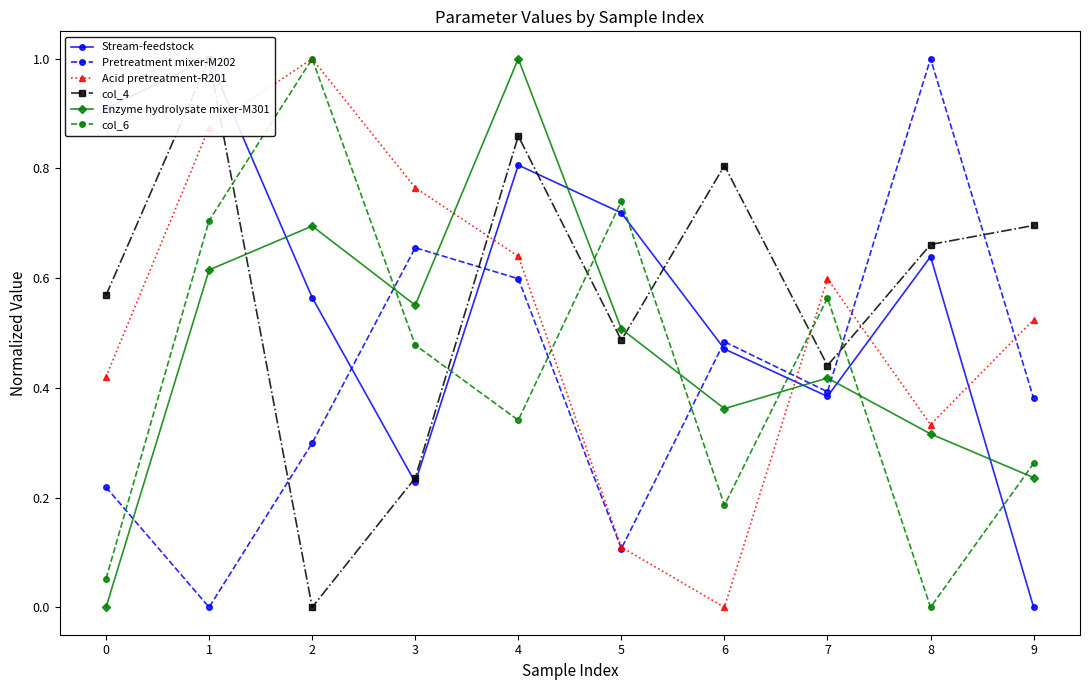

Rank the categories by col_4 value from highest to lowest.

1, 4, 6, 9, 8, 0, 5, 7, 3, 2